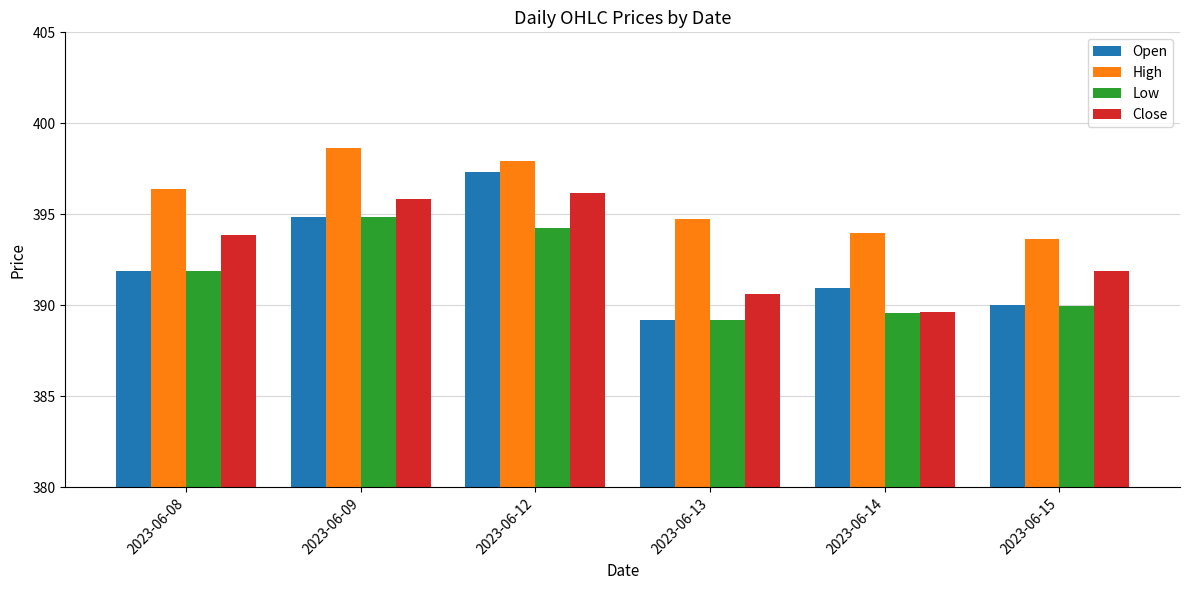

Rank the series by their average value, from highest to lowest.

High, Close, Open, Low